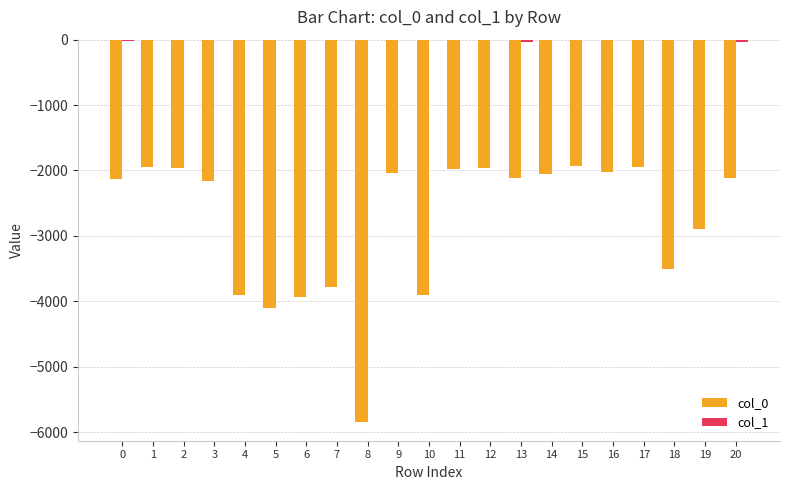

What is the total value across all series at 3?

-2167